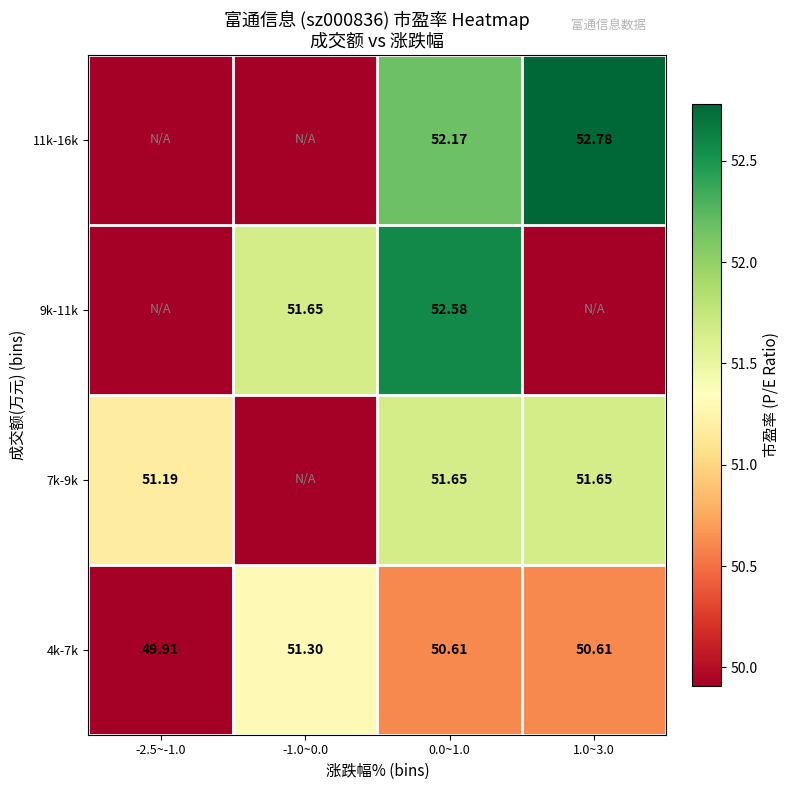

How many data points in 4k-7k are less than 50?

1